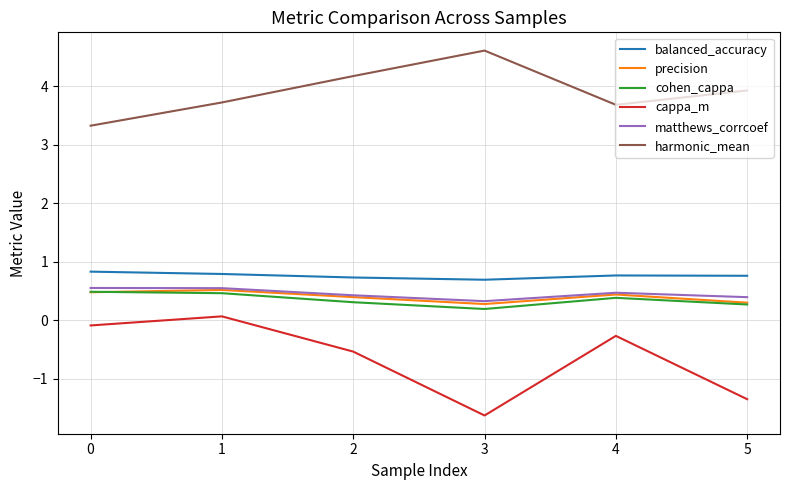

How many lines are shown in the chart?

6